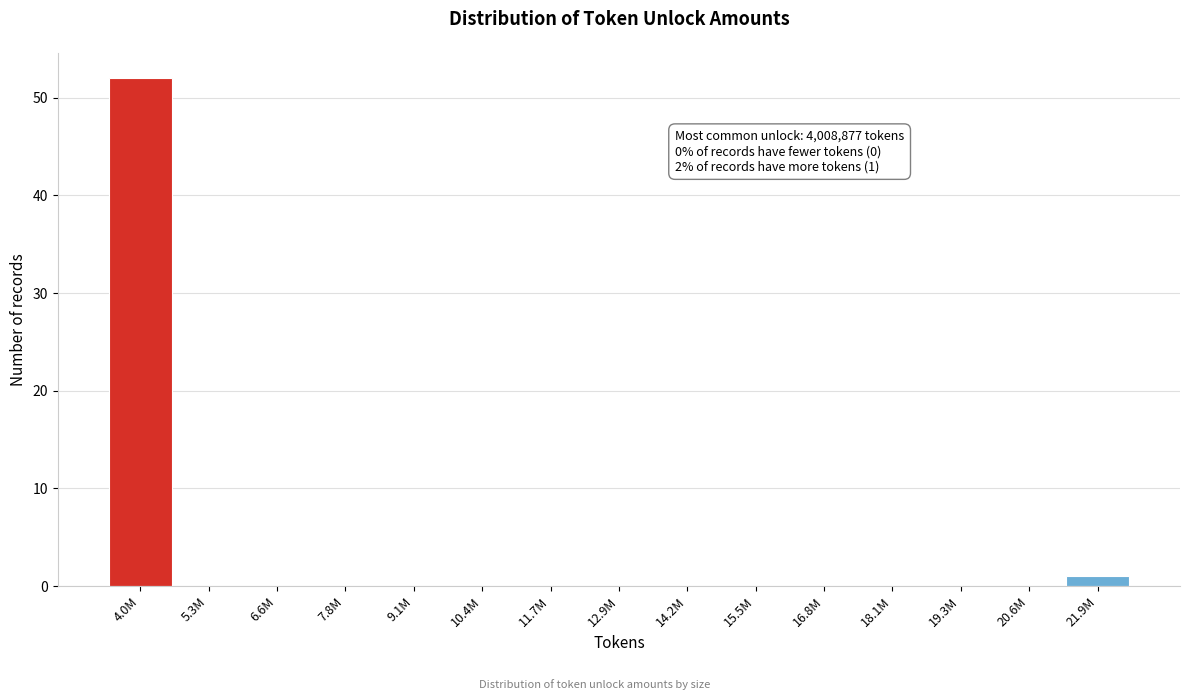

Reading right to left, what are all the values shown in this chart?

21.9M=1	20.6M=0	19.3M=0	18.1M=0	16.8M=0	15.5M=0	14.2M=0	12.9M=0	11.7M=0	10.4M=0	9.1M=0	7.8M=0	6.6M=0	5.3M=0	4.0M=52